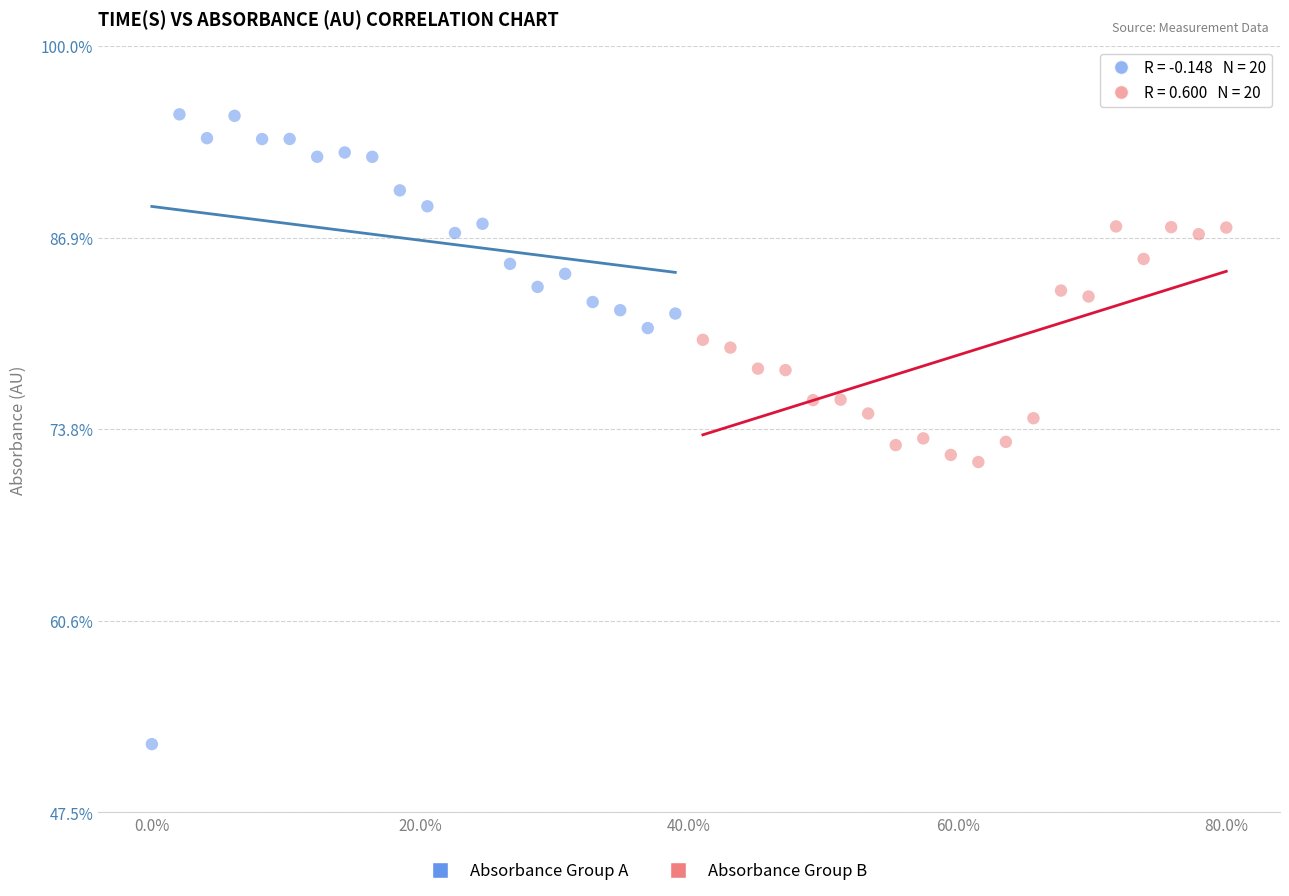

Which series has the largest Y range (max minus min)?

Absorbance Group A